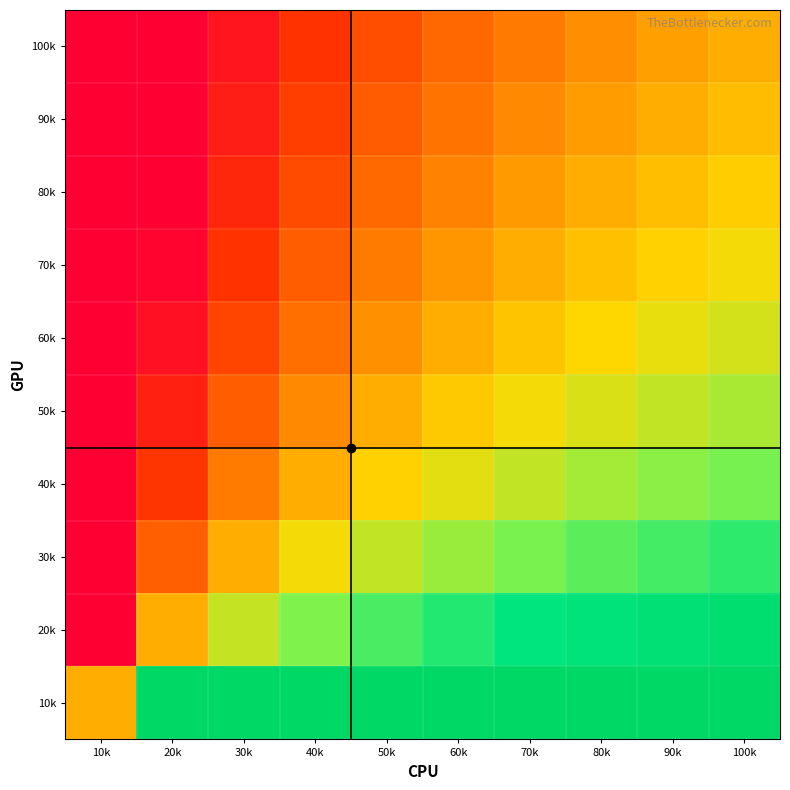

Which has a higher value, 80k or 100k?

100k